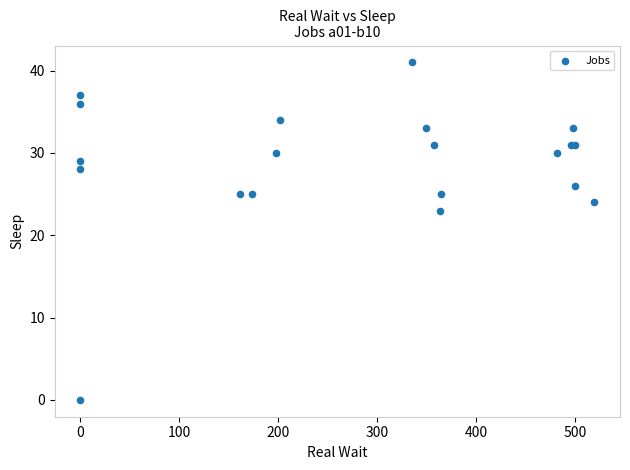

What Y value in the scatter plot is closest to 20?

23